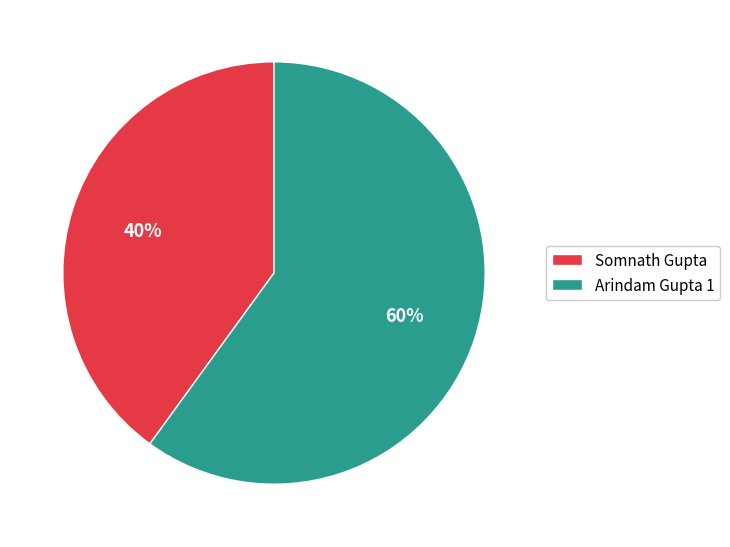

Approximately how many times larger is the value at Arindam Gupta 1 compared to Somnath Gupta?

1.5